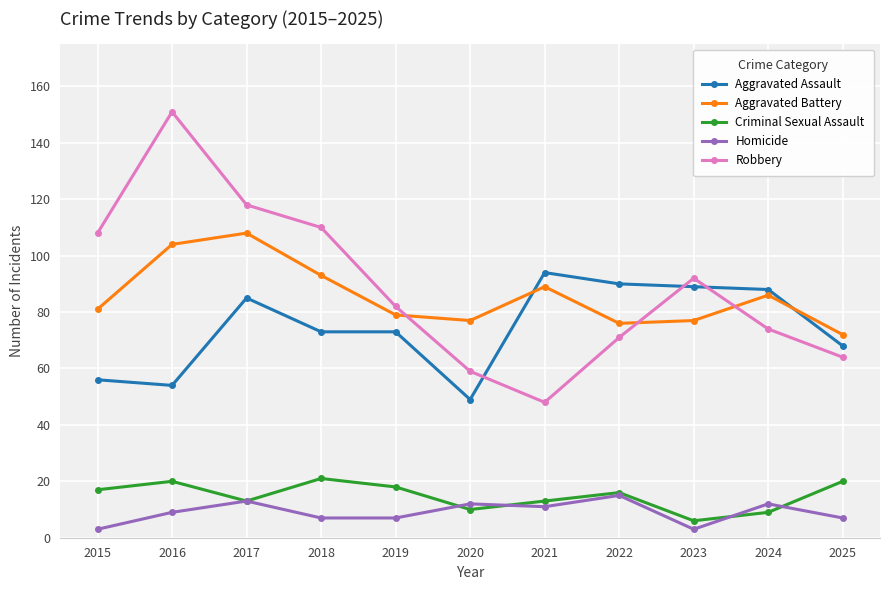

Is the value of Robbery at 2022 greater than the value of Aggravated Battery at 2020?

No